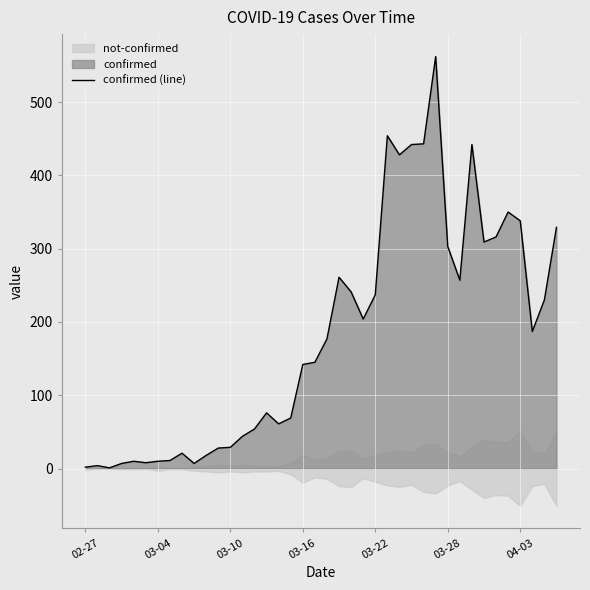

Does the chart display data point markers on the line(s)?

No